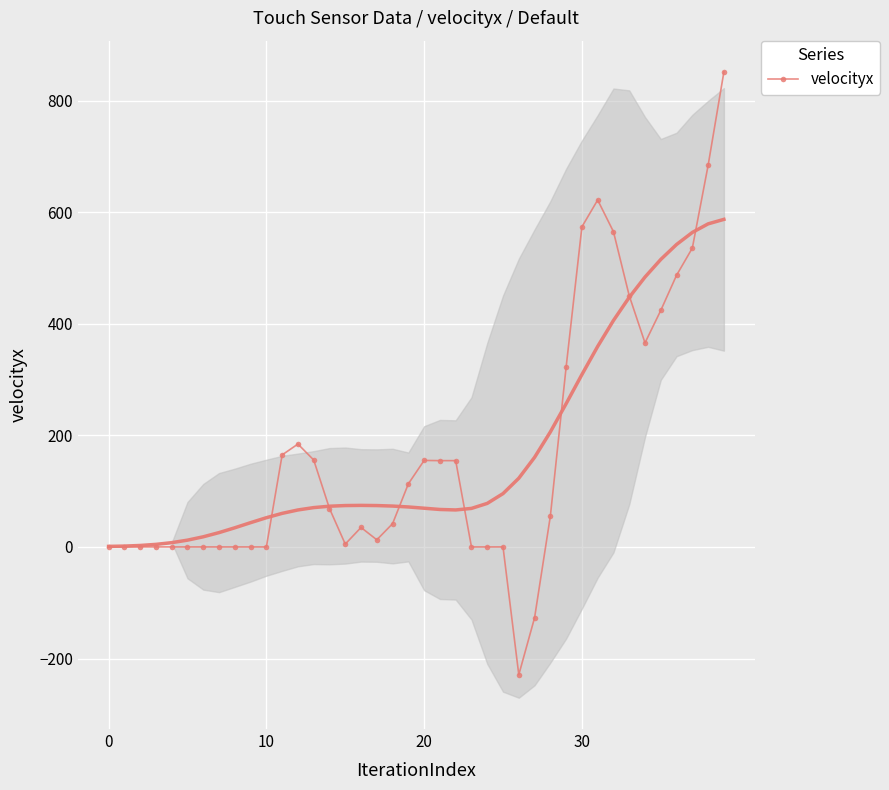

At which category does the chart reach its peak across all series?

39